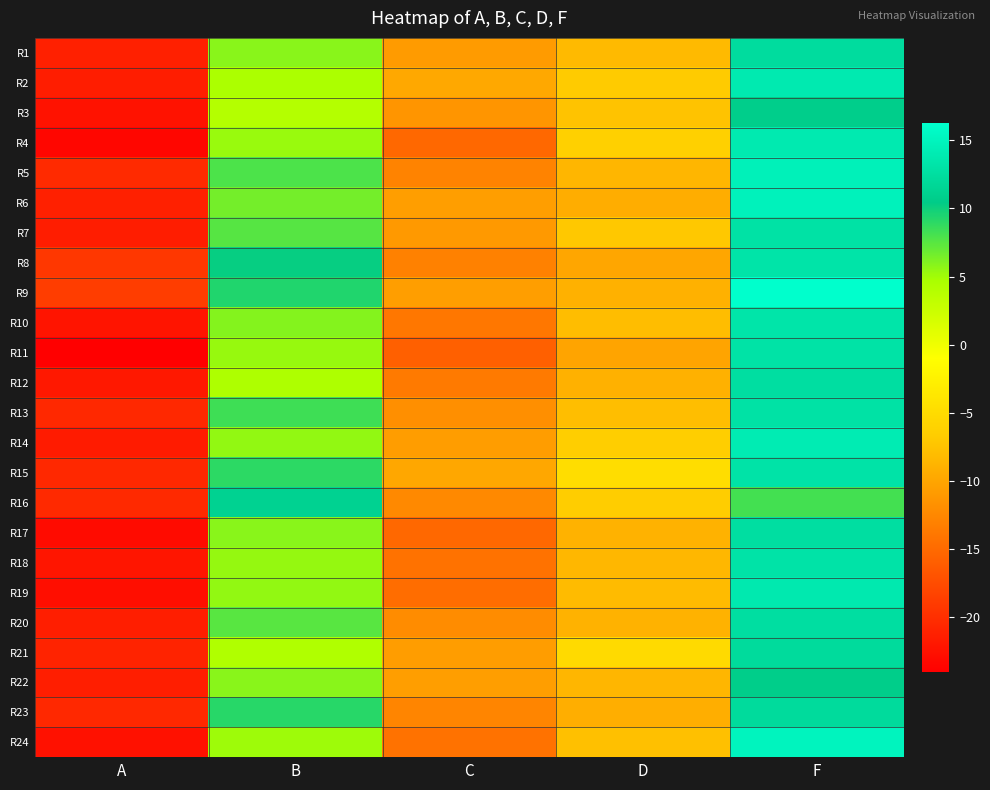

Rank the series by their maximum value, from lowest to highest.

R22, R3, R16, R23, R21, R1, R17, R12, R20, R7, R13, R11, R18, R15, R8, R10, R19, R4, R2, R14, R5, R6, R24, R9